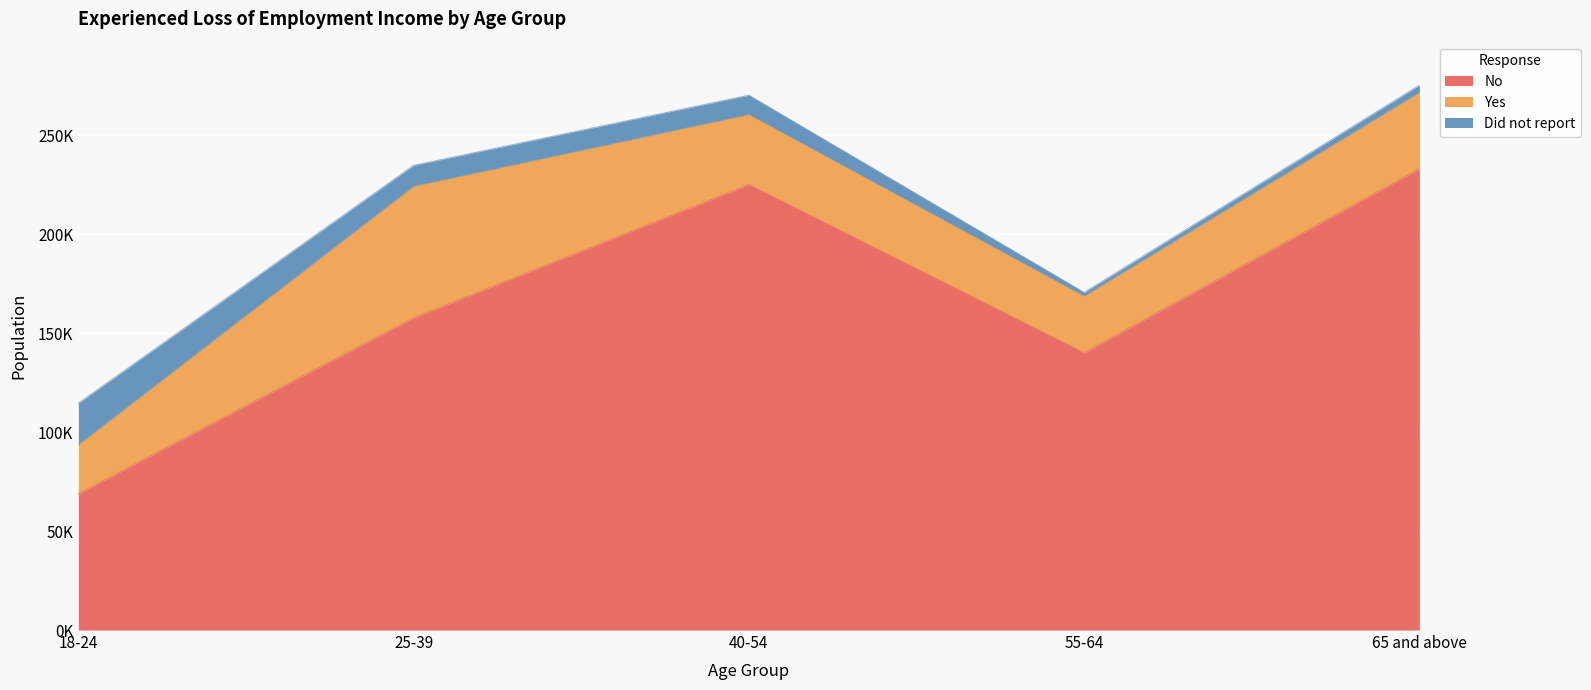

How many values in the Yes series exceed 35264?

2